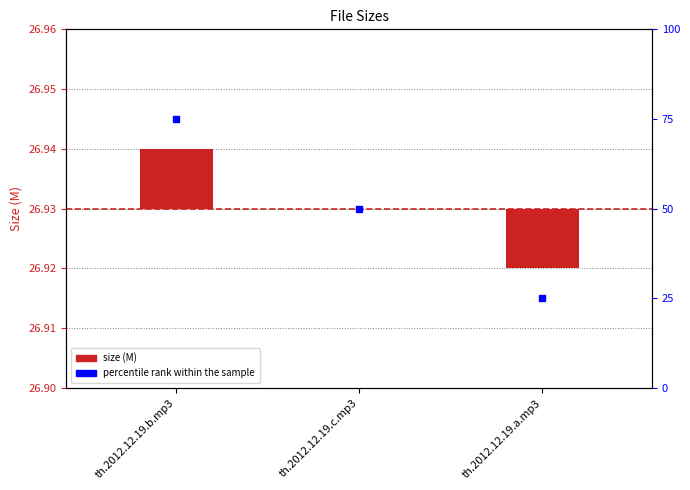

What is the maximum value for percentile rank within the sample?

75.0